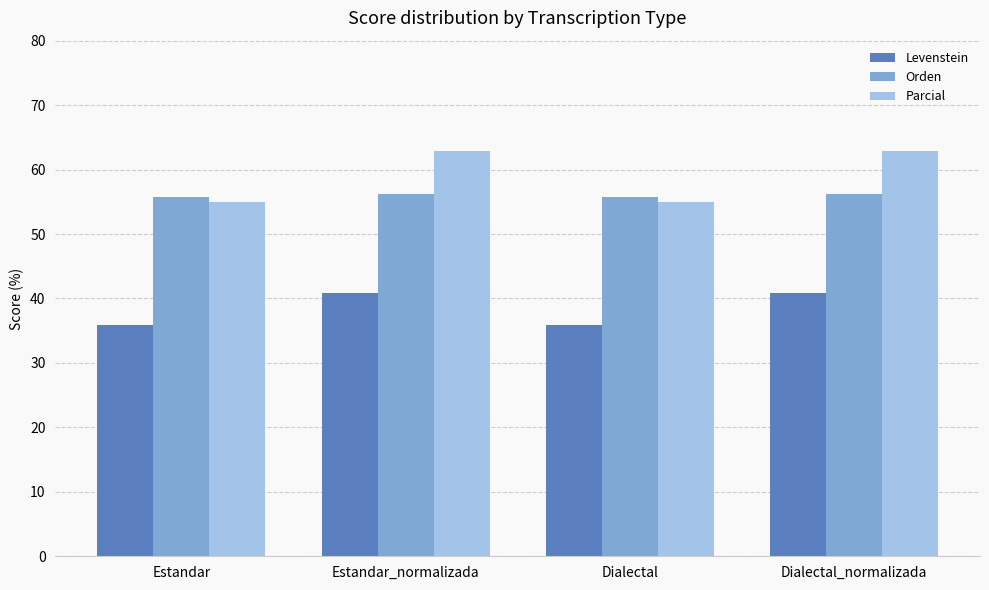

Is the value of Orden at Dialectal_normalizada greater than the value of Levenstein at Estandar_normalizada?

Yes